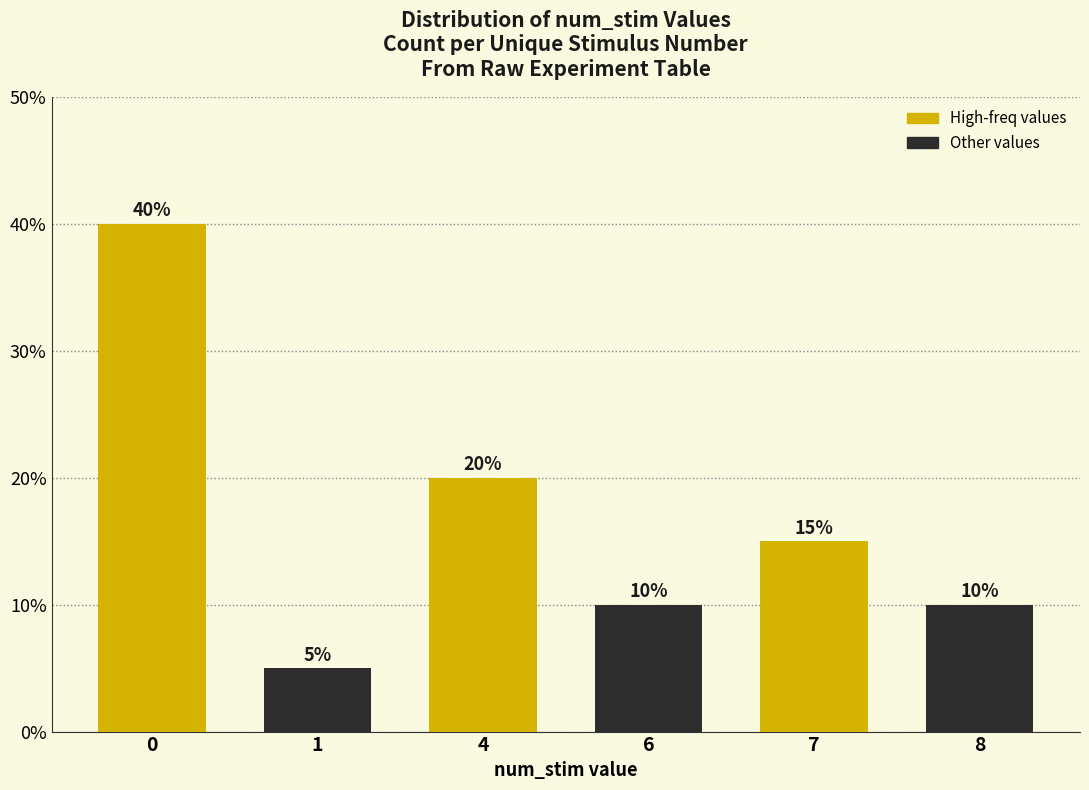

Rank the categories by value from lowest to highest.

1, 6, 8, 7, 4, 0